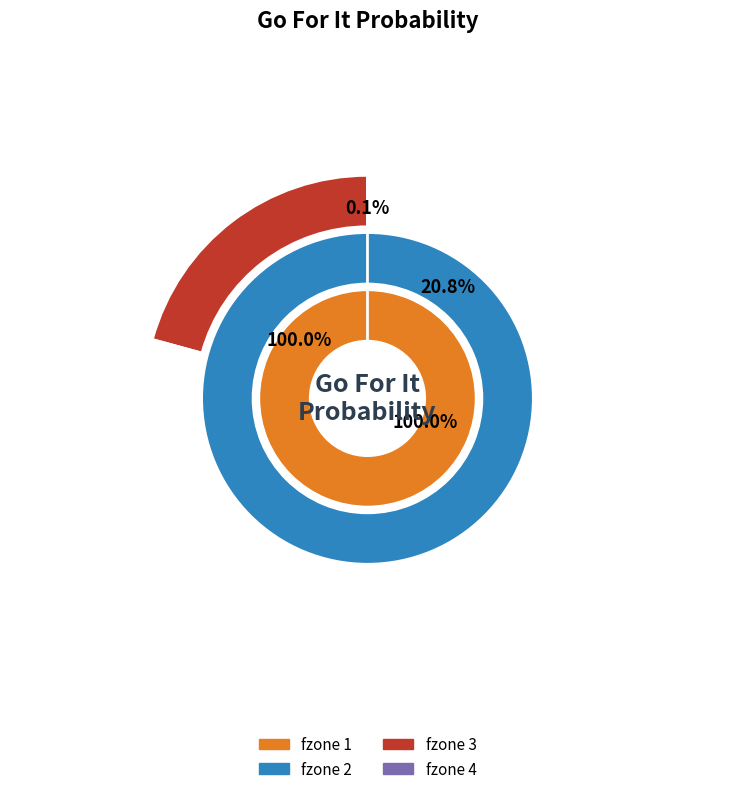

Which series changed the most between y=6 and y=10?

fzone 2